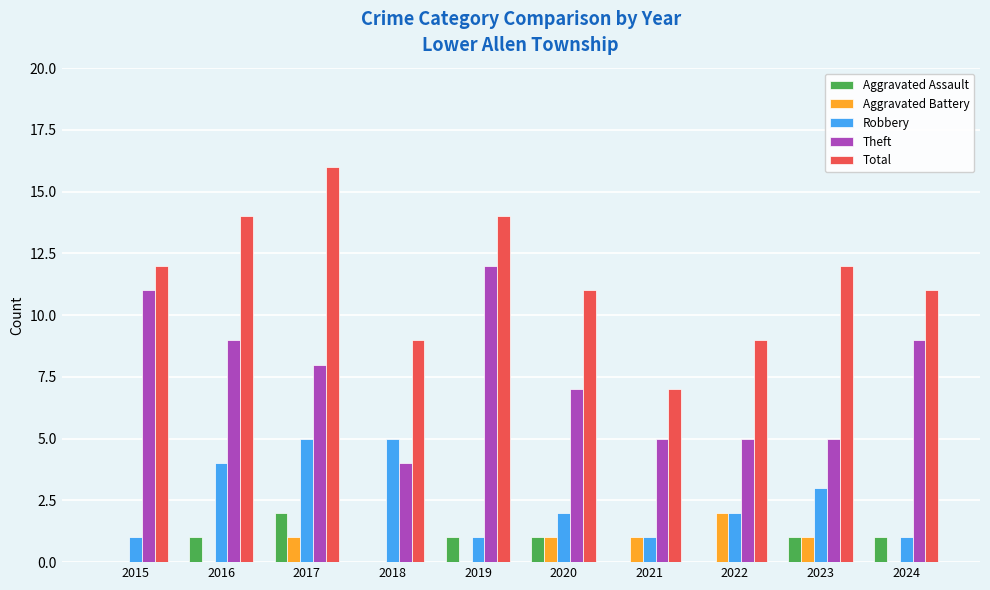

Is it true that Aggravated Battery equals 1 at 2021?

True